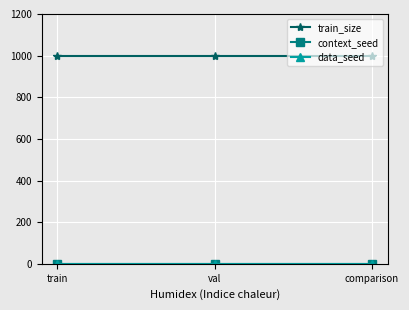

Does the chart have visible grid lines?

Yes